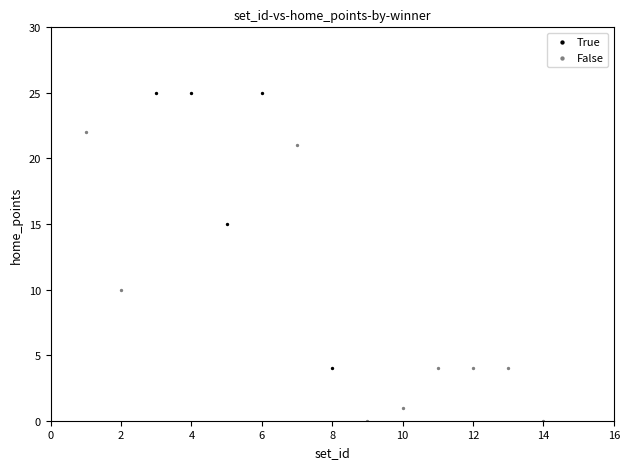

Which series reaches the maximum Y coordinate?

True